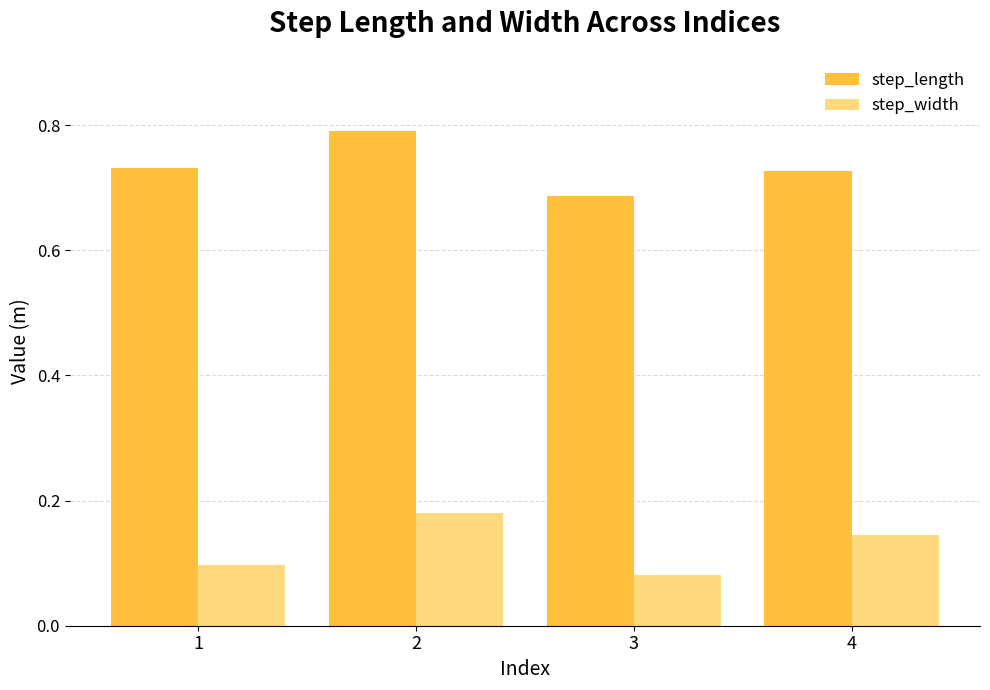

At how many categories does at least one series exceed 0?

4